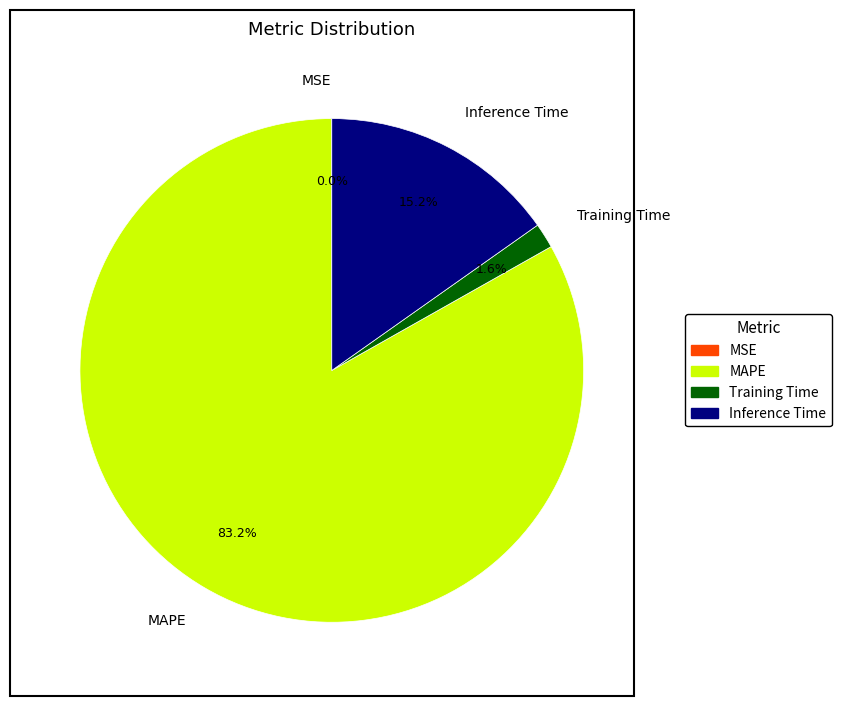

Is there any slice that represents more than half of the pie?

Yes